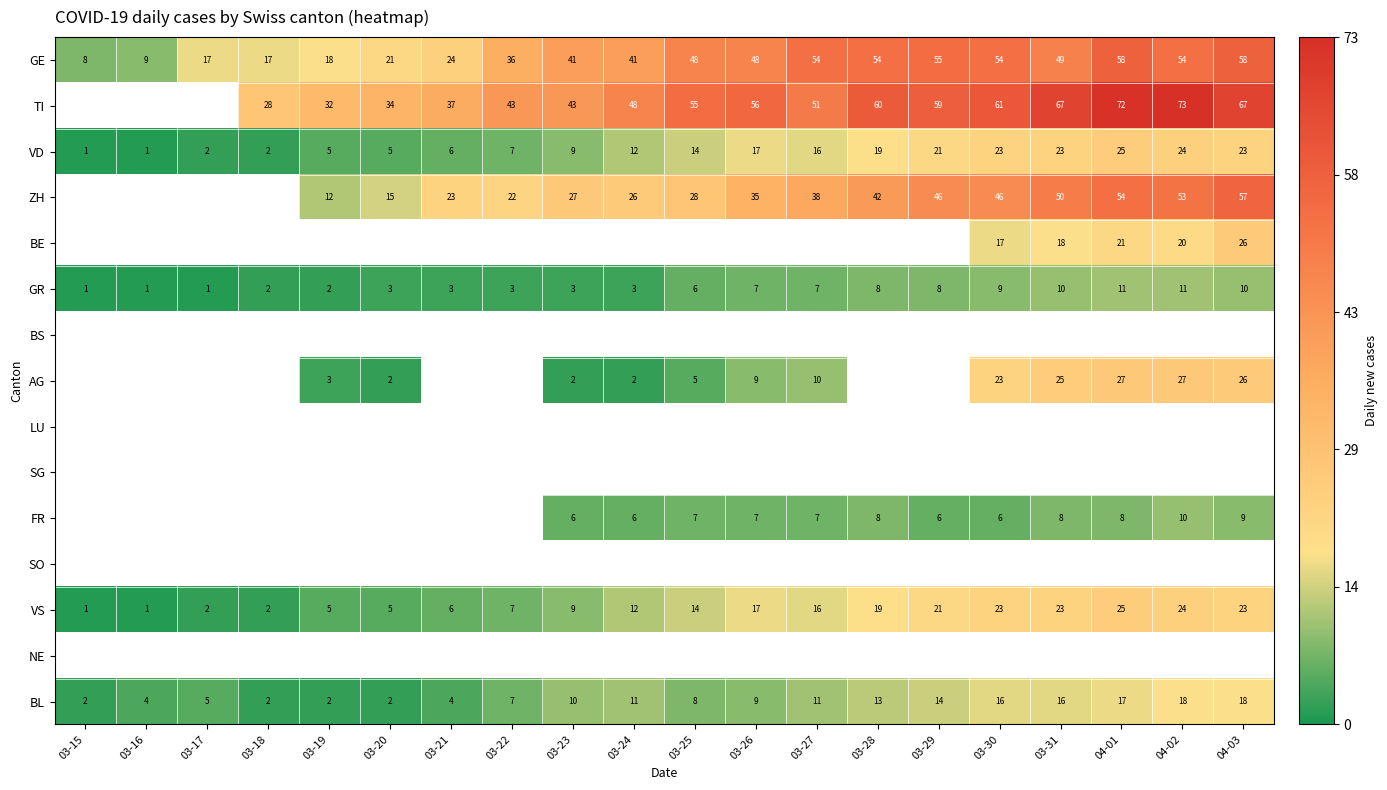

Count the number of data series in this chart.

15